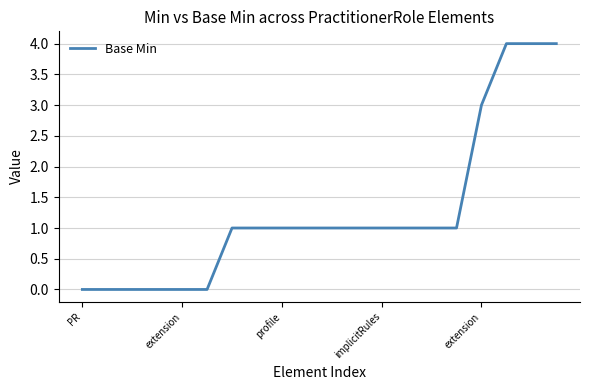

What is the difference between the maximum and minimum values?

4